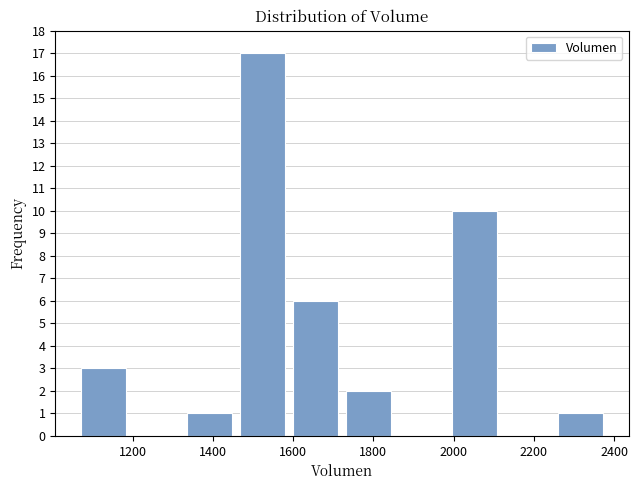

Which range on the x-axis has the tallest bar?

1460 to 1580